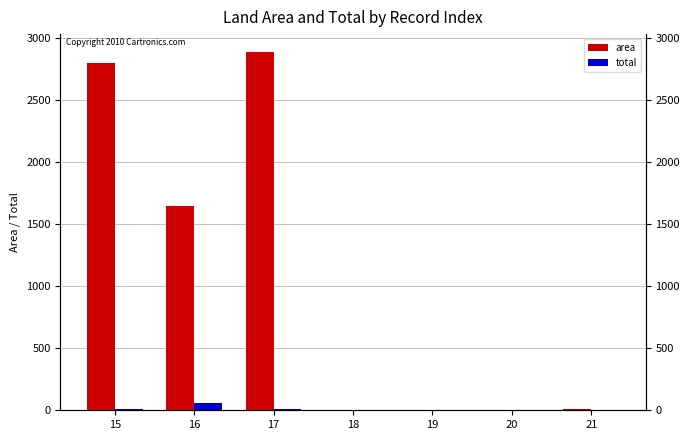

At which category is the sum across all series the highest?

17